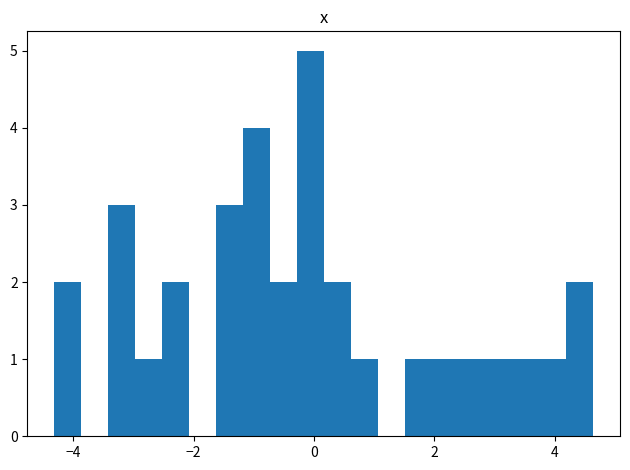

Read against the x-axis, roughly where is the centre of the tallest bar?

0.0